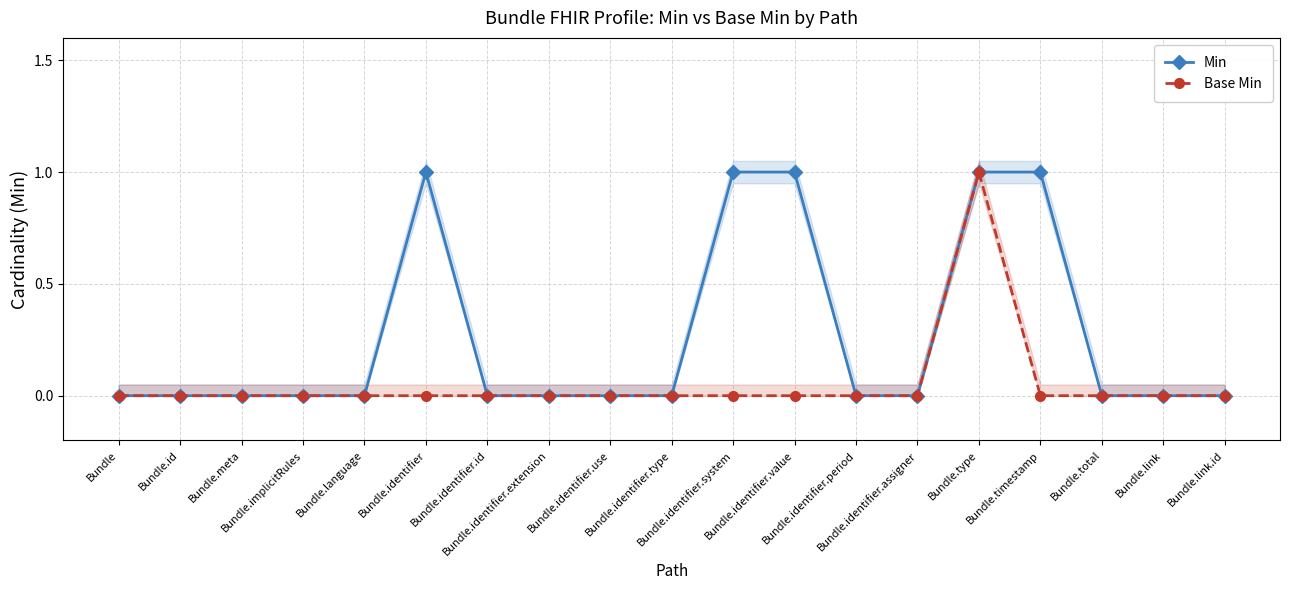

What are all the series names shown in the legend?

Min, Base Min